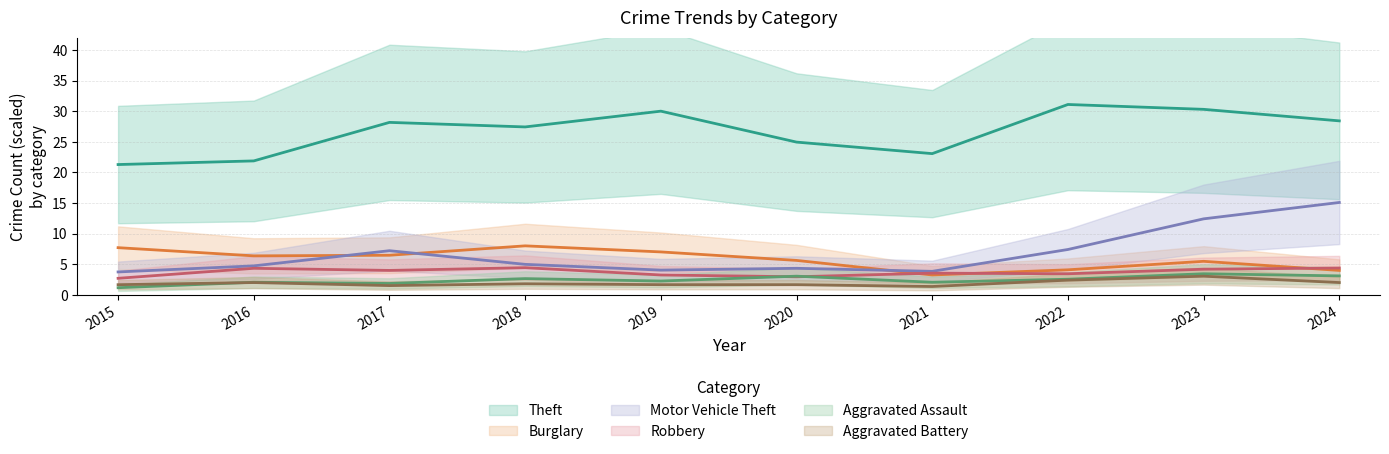

Where do Burglary and Robbery first cross each other?

2020 and 2021